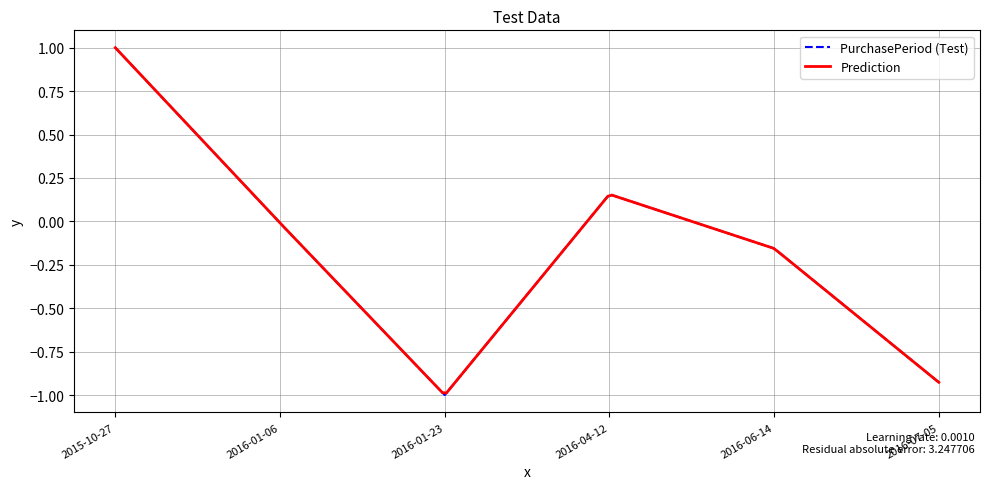

What is the maximum value shown in the chart?

1.0